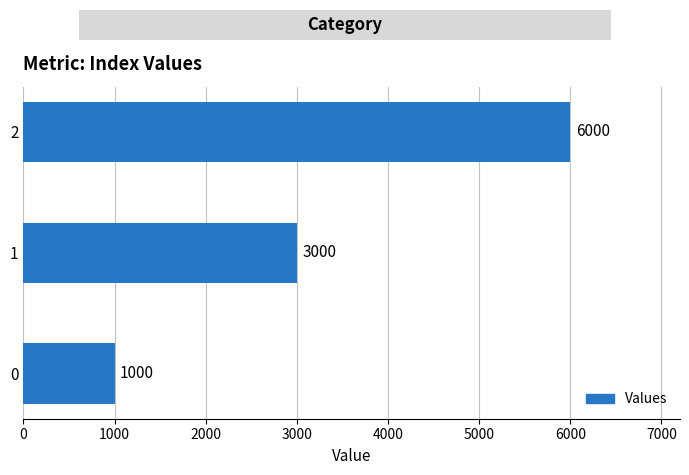

List the labels in order of value, smallest first.

0, 1, 2